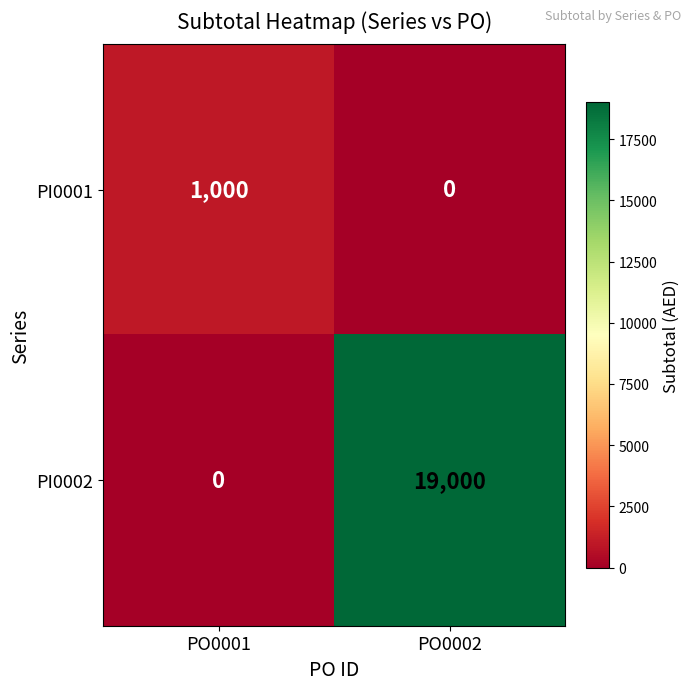

At which label does PI0002 reach its minimum?

PO0001